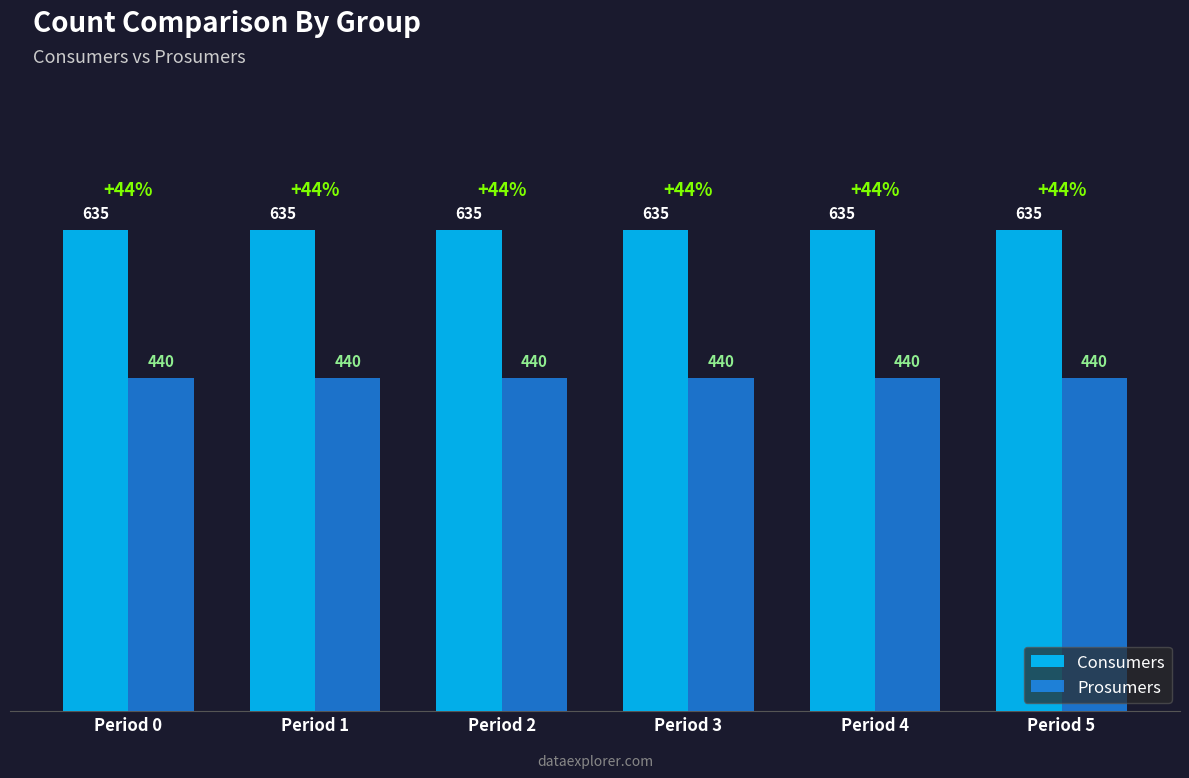

What is the difference between the highest and lowest values at Period 4?

195